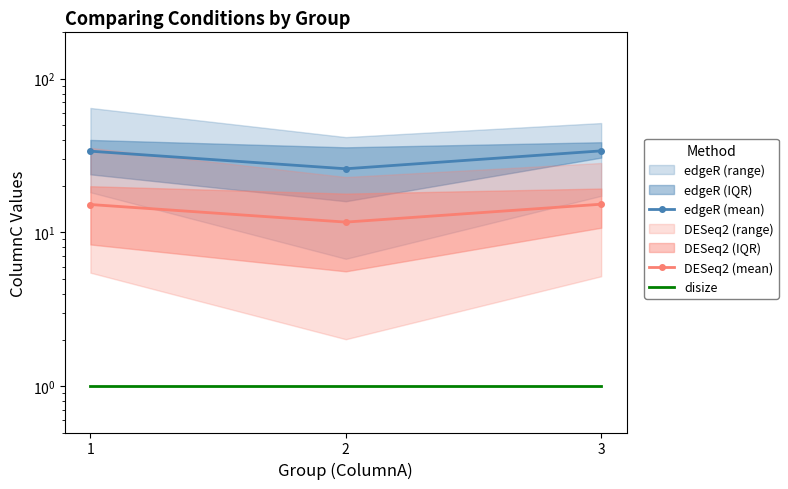

At 3, list the series in order from largest to smallest.

edgeR (mean), DESeq2 (mean), disize